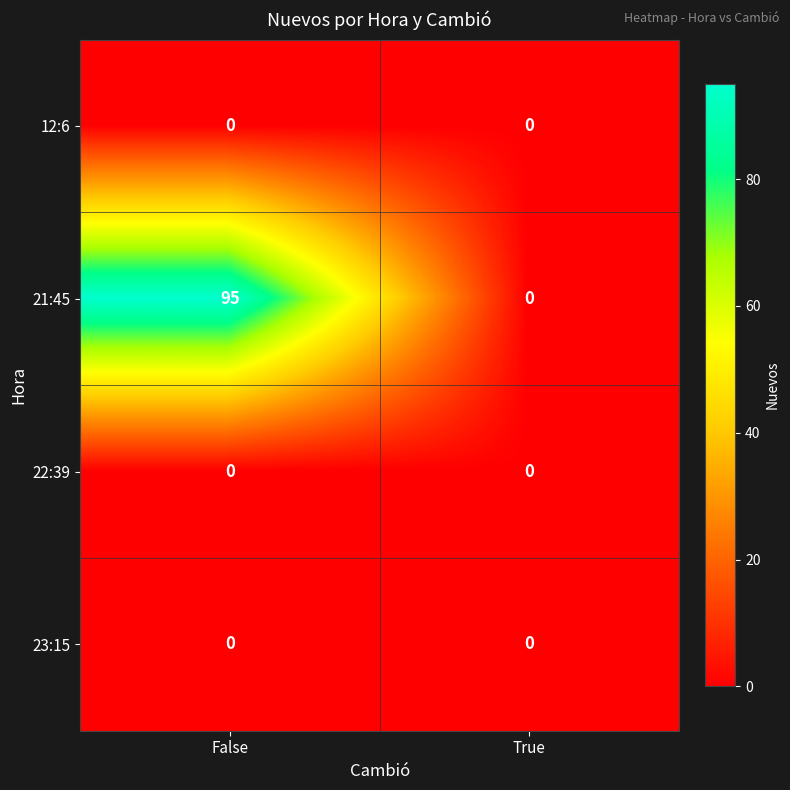

Which series has the largest total across all categories?

21:45